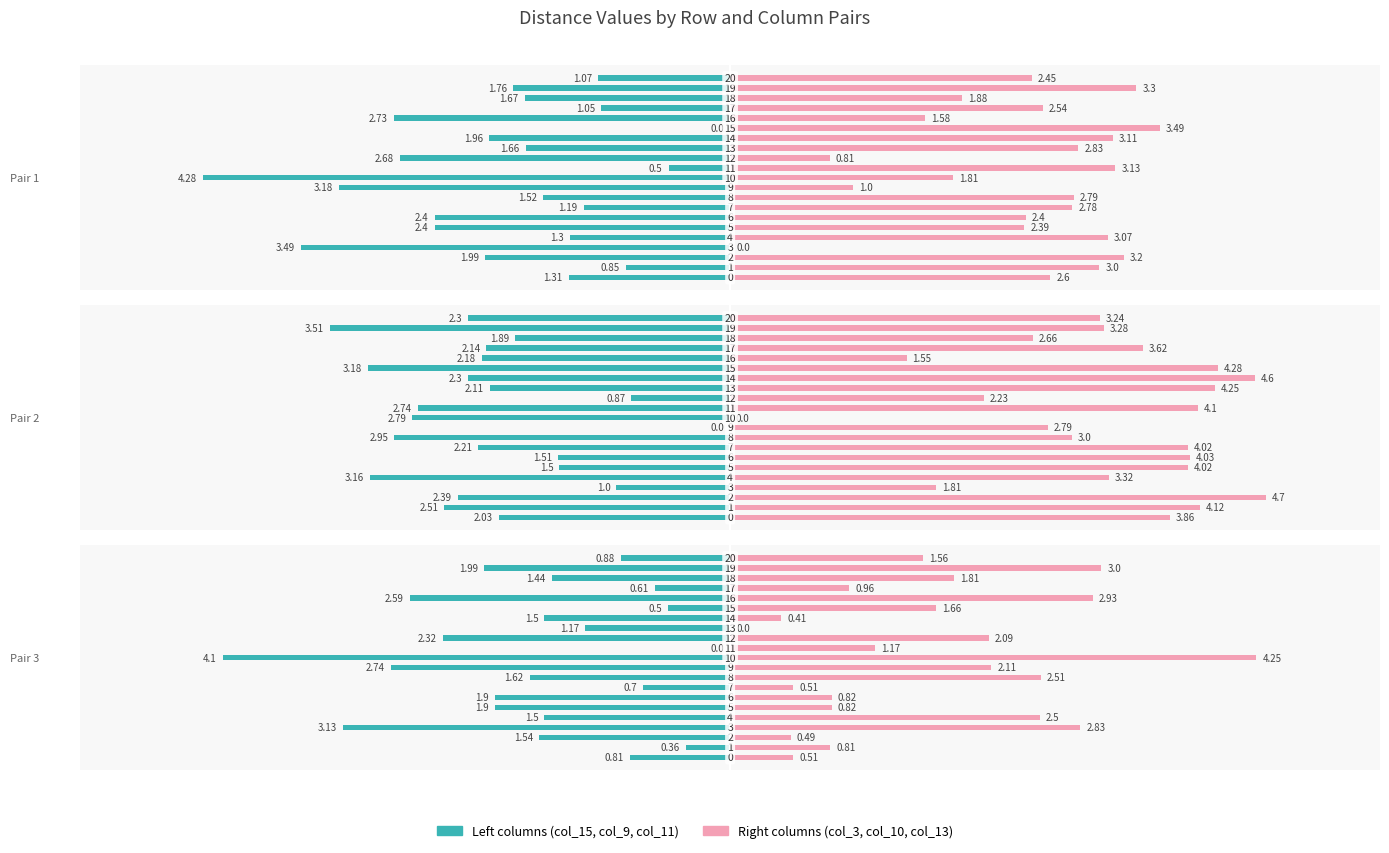

How many bars are there in total?

126